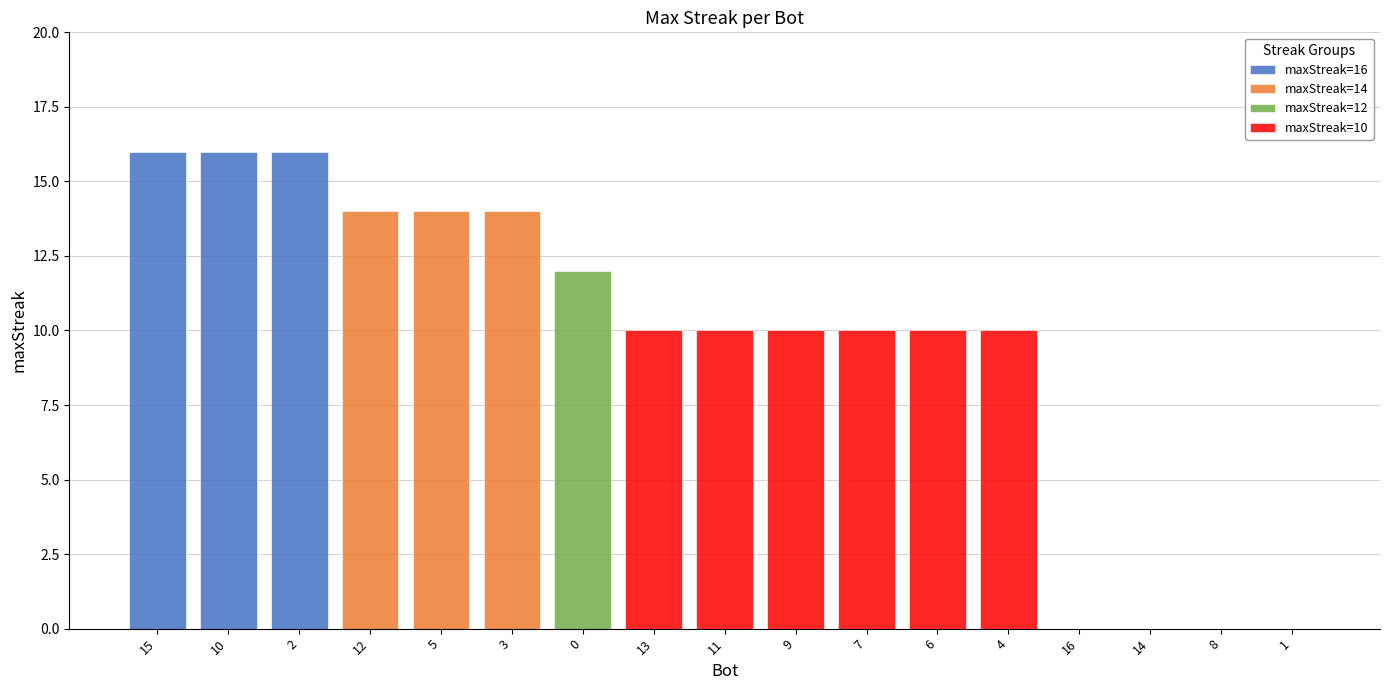

Between 7 and 14, which series saw the biggest shift?

maxStreak=10